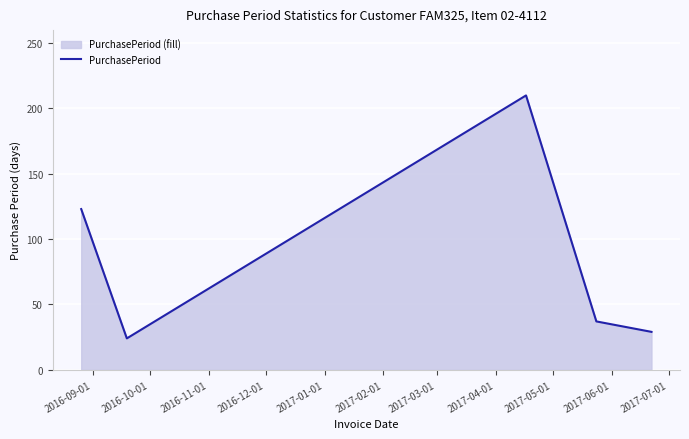

How many lines are shown in the chart?

1